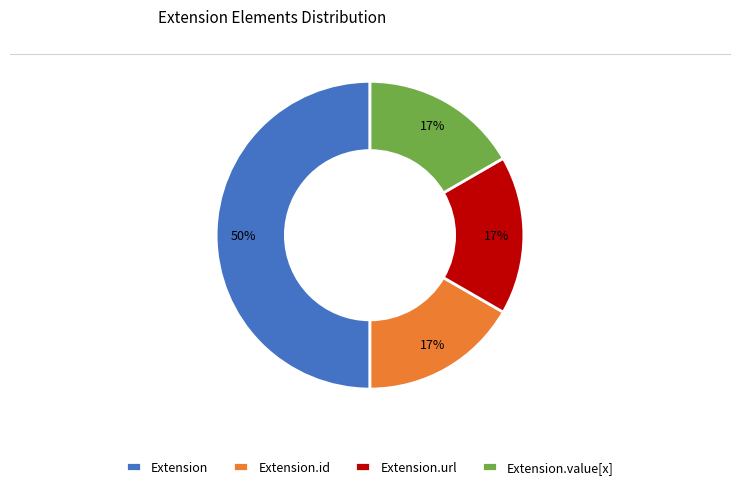

True or false: Extension.id accounts for 3% of the total.

False